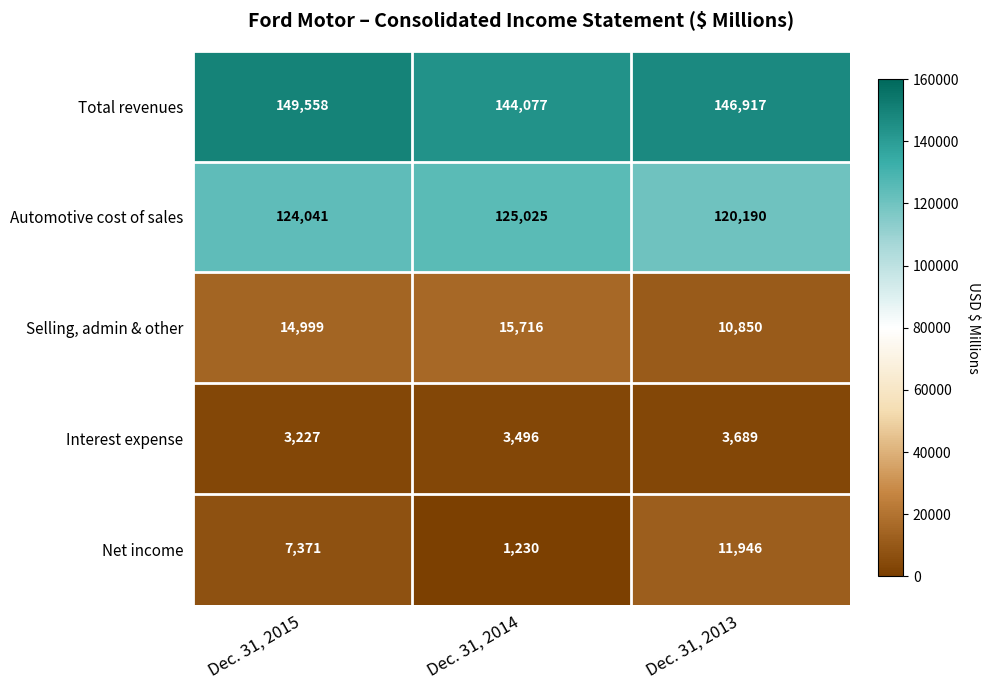

Which series has the widest spread of values?

Net income